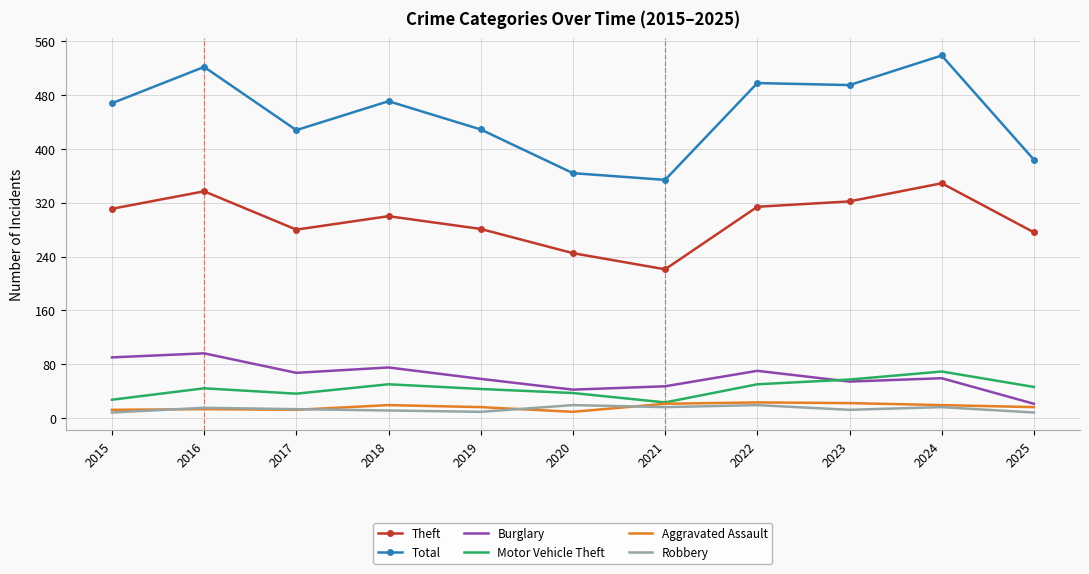

Which series has the largest total across all categories?

Total